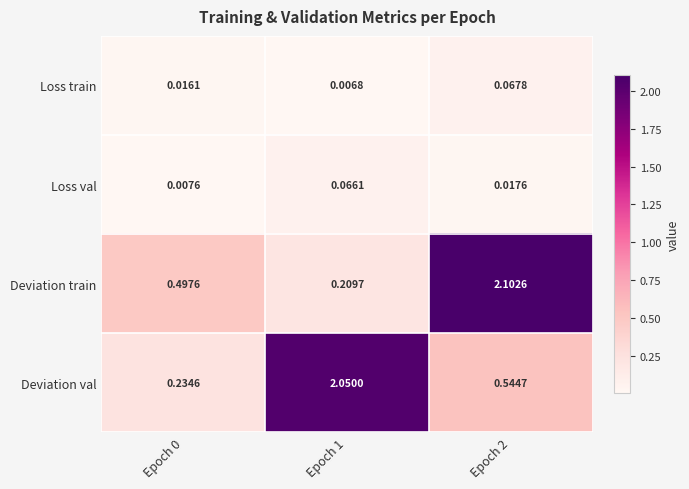

Which series has the largest total across all categories?

Deviation val